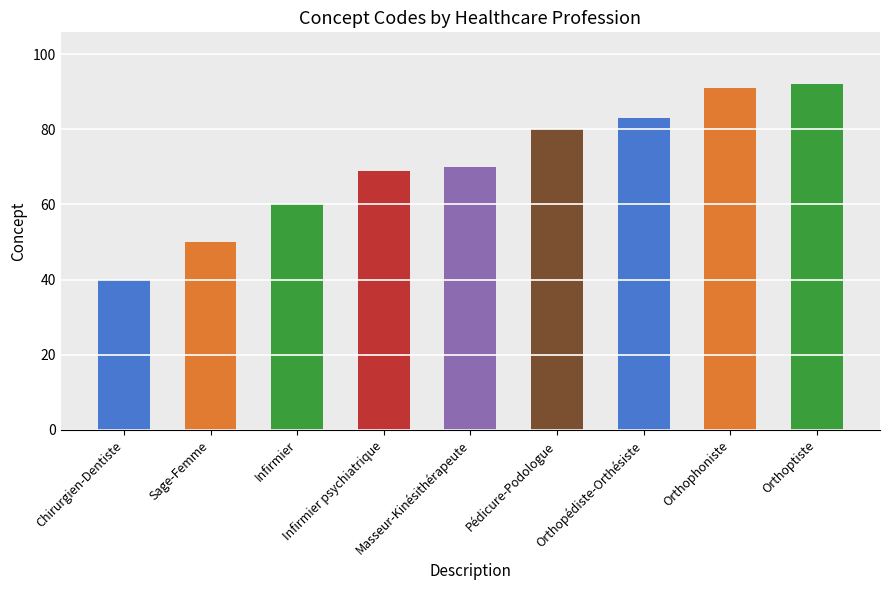

What is the difference between the second highest and minimum values?

51